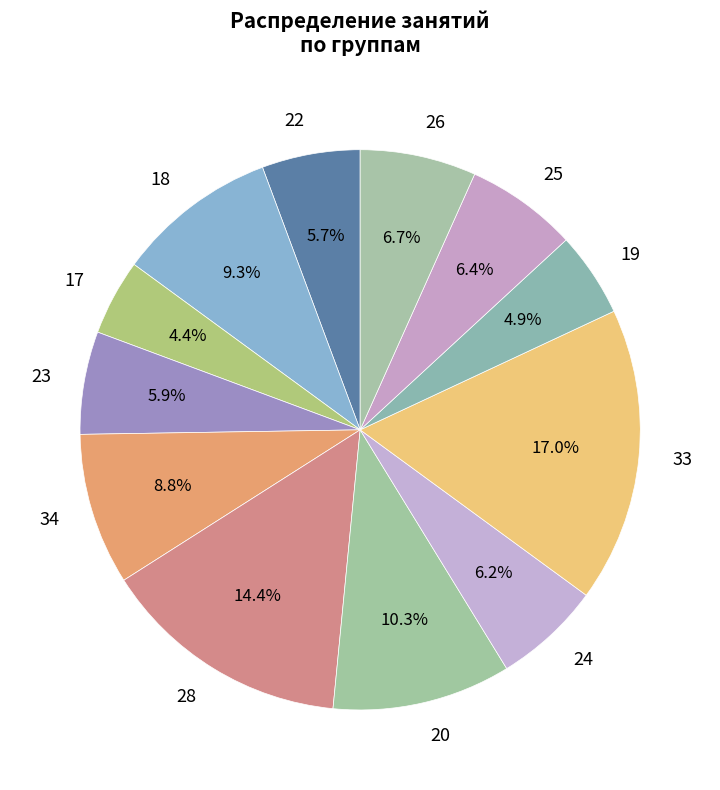

What portion of the pie excludes 33?

83.0%